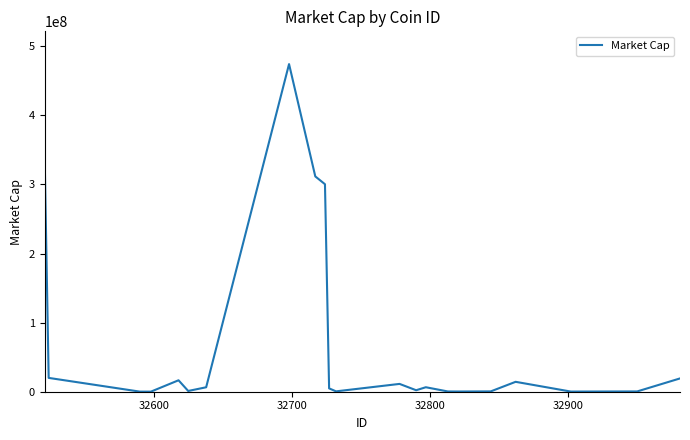

What is the greatest value displayed?

474093930.2